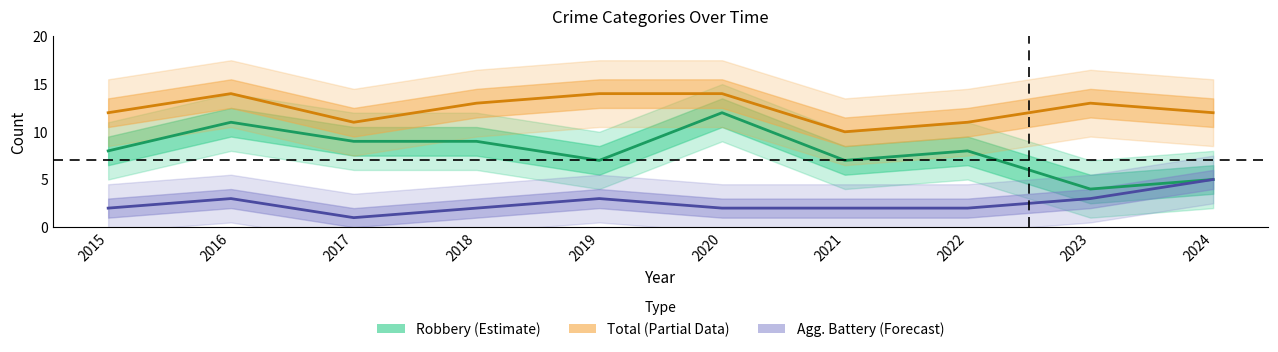

Reading right to left, transcribe all the data shown in this chart.

Robbery (Estimate): 2024=5	2023=4	2022=8	2021=7	2020=12	2019=7	2018=9	2017=9	2016=11	2015=8
Total (Partial Data): 2024=12	2023=13	2022=11	2021=10	2020=14	2019=14	2018=13	2017=11	2016=14	2015=12
Agg. Battery (Forecast): 2024=5	2023=3	2022=2	2021=2	2020=2	2019=3	2018=2	2017=1	2016=3	2015=2